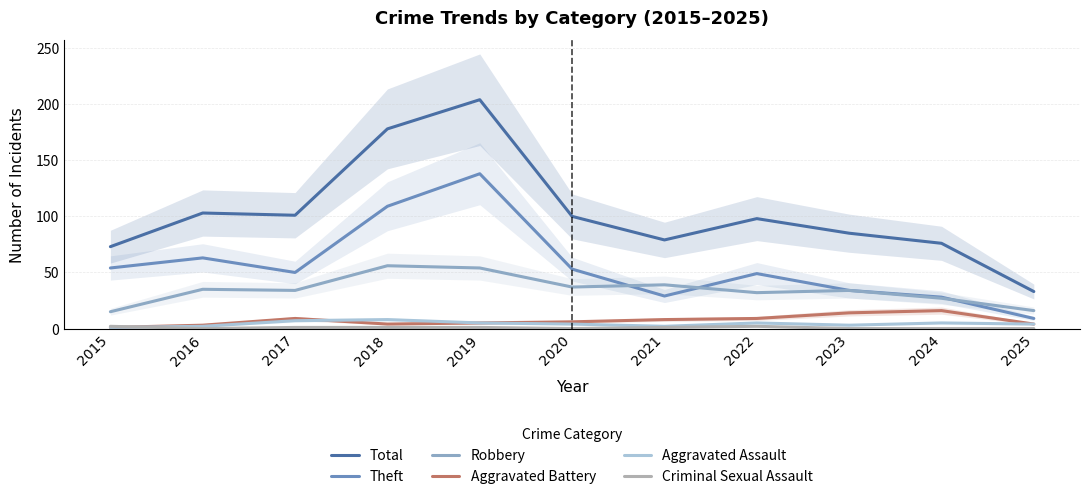

Count the number of data series in this chart.

6